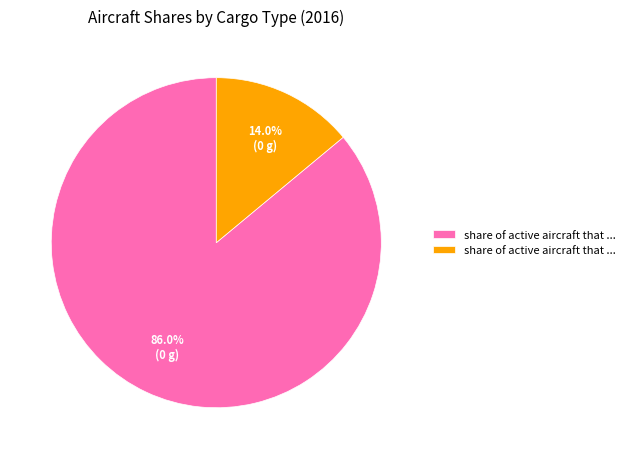

Does any single category account for the majority?

Yes